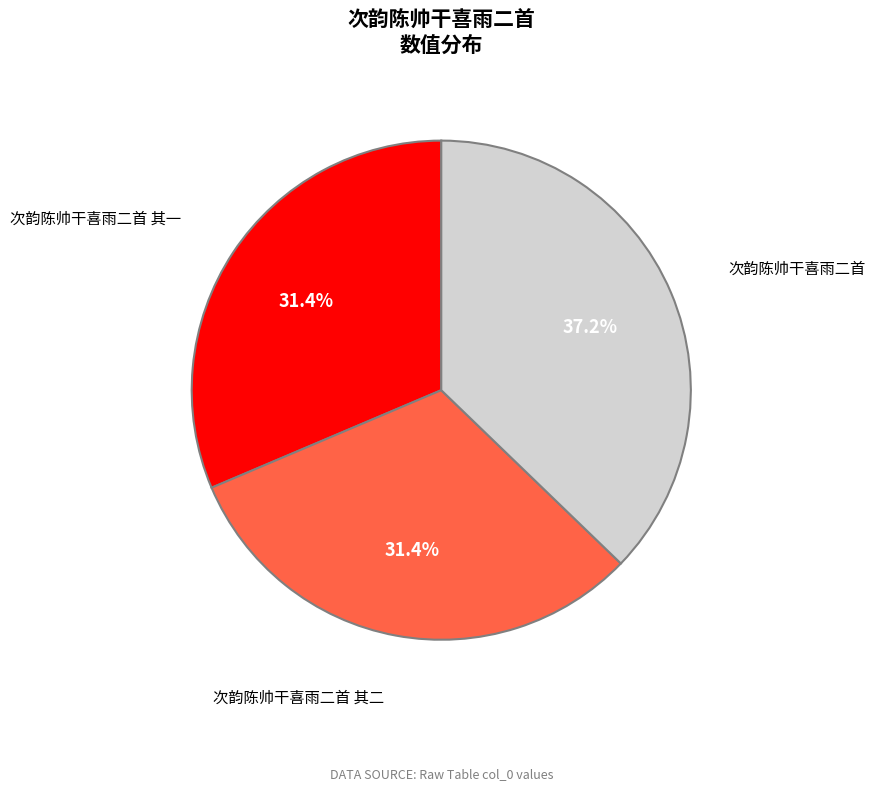

Count the number of slices in the pie.

3